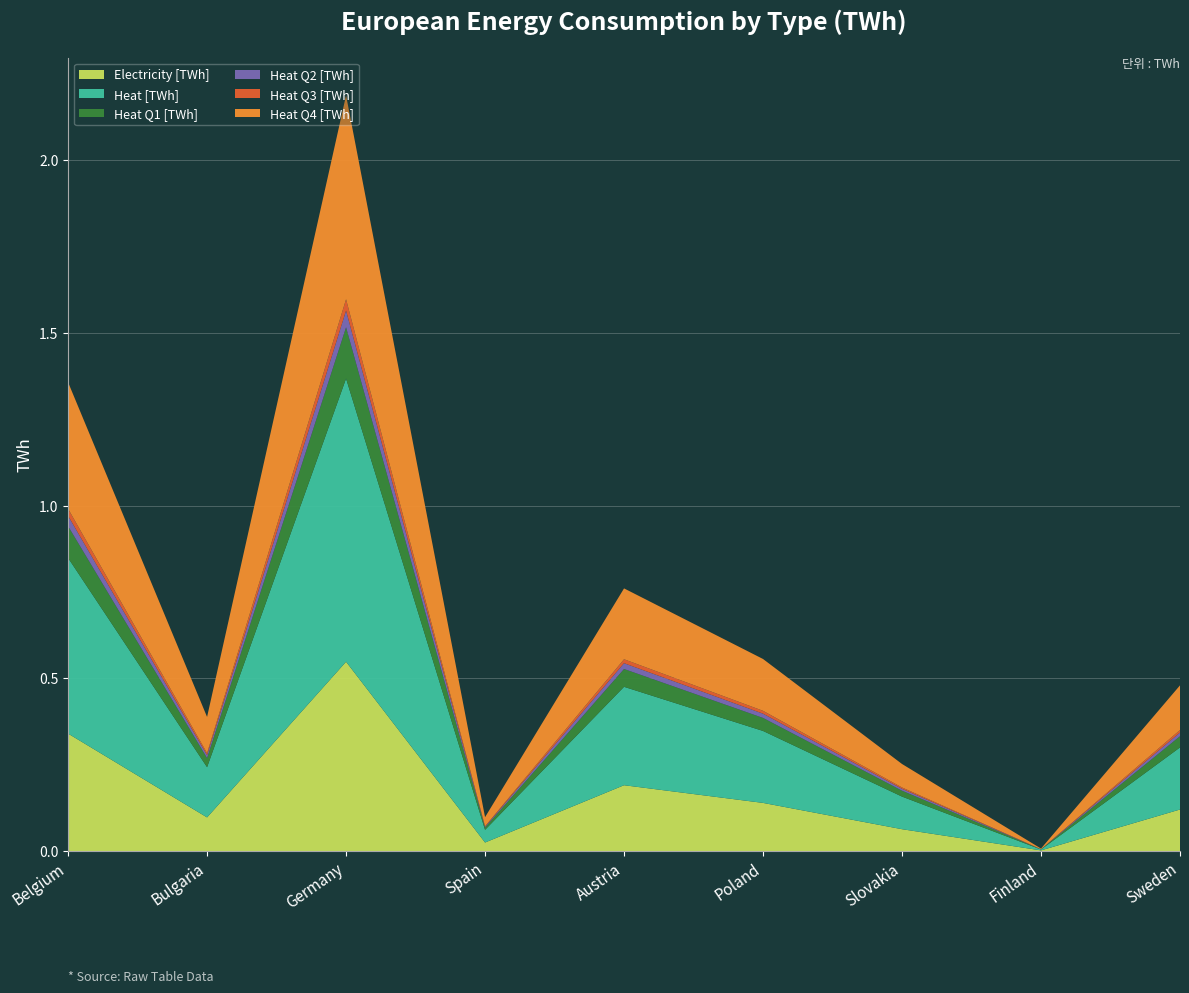

Reading left to right, list all the values displayed in this chart.

Electricity [TWh]: Belgium=0.3	Bulgaria=0.1	Germany=0.5	Spain=0.0	Austria=0.2	Poland=0.1	Slovakia=0.1	Finland=0.0	Sweden=0.1
Heat [TWh]: Belgium=0.5	Bulgaria=0.1	Germany=0.8	Spain=0.0	Austria=0.3	Poland=0.2	Slovakia=0.1	Finland=0.0	Sweden=0.2
Heat Q1 [TWh]: Belgium=0.1	Bulgaria=0.0	Germany=0.1	Spain=0.0	Austria=0.1	Poland=0.0	Slovakia=0.0	Finland=0.0	Sweden=0.0
Heat Q2 [TWh]: Belgium=0.0	Bulgaria=0.0	Germany=0.0	Spain=0.0	Austria=0.0	Poland=0.0	Slovakia=0.0	Finland=0.0	Sweden=0.0
Heat Q3 [TWh]: Belgium=0.0	Bulgaria=0.0	Germany=0.0	Spain=0.0	Austria=0.0	Poland=0.0	Slovakia=0.0	Finland=0.0	Sweden=0.0
Heat Q4 [TWh]: Belgium=0.4	Bulgaria=0.1	Germany=0.6	Spain=0.0	Austria=0.2	Poland=0.1	Slovakia=0.1	Finland=0.0	Sweden=0.1